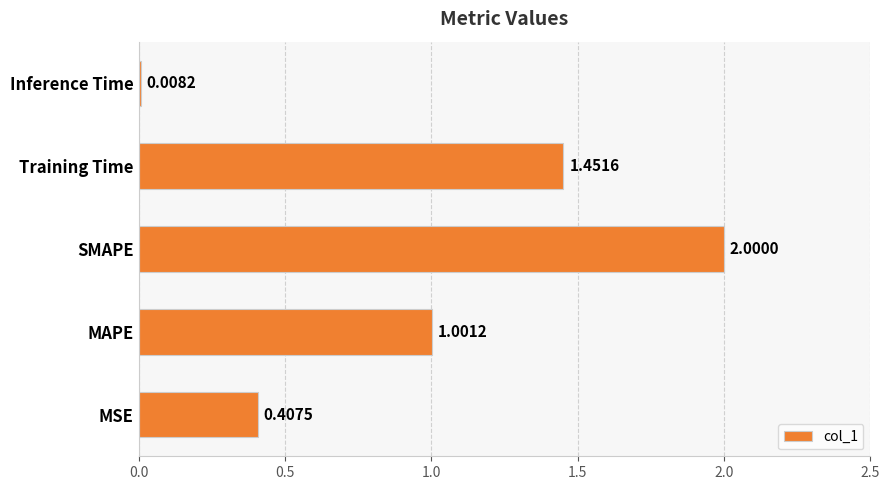

What is the greatest value displayed?

2.0